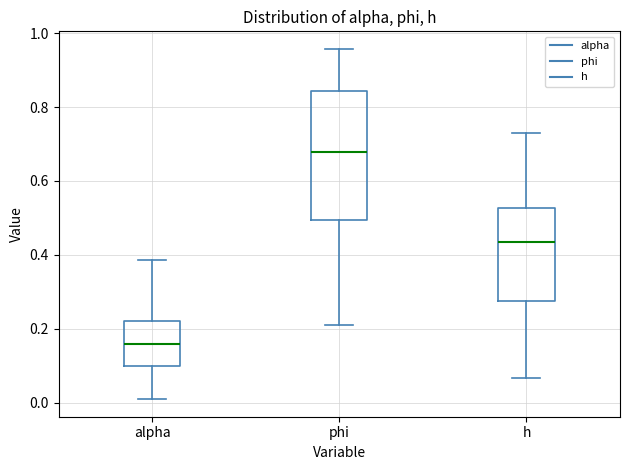

Comparing the boxes themselves (not the whiskers), which one is the tallest?

phi